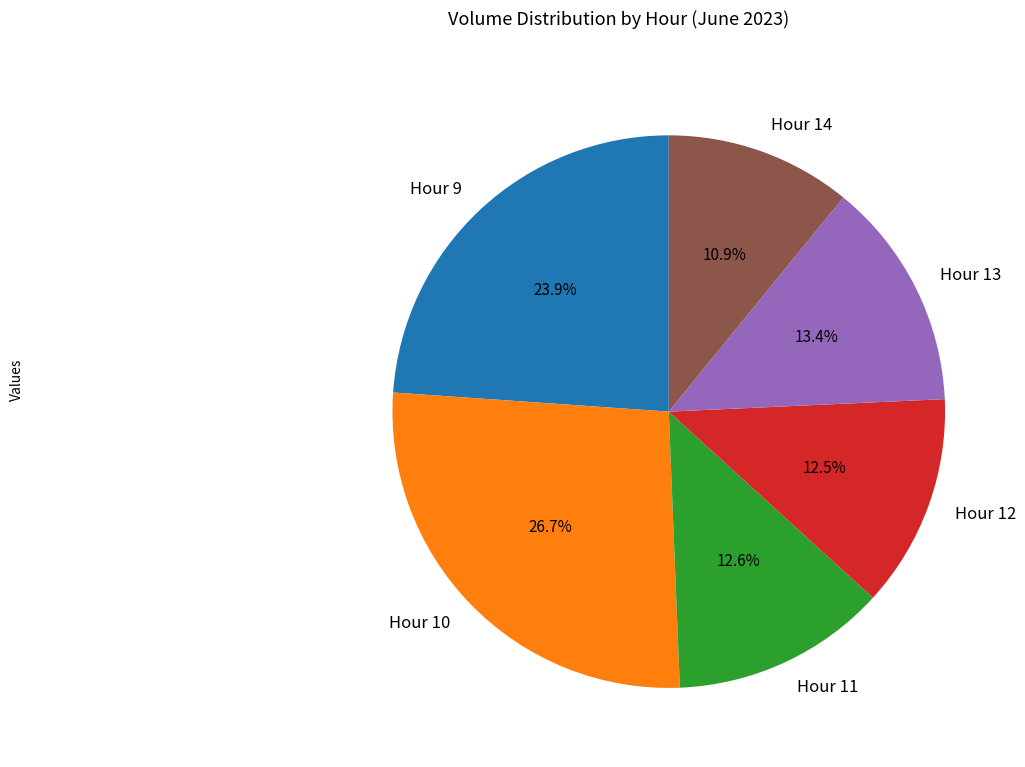

Which has a higher value, Hour 14 or Hour 11?

Hour 11